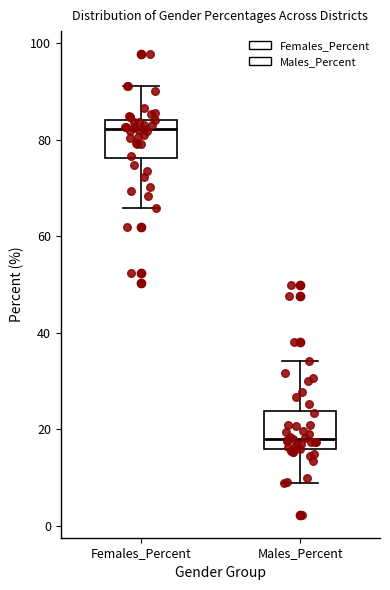

Reading left to right, read every box against the y-axis: the position of its median line, the range the box covers, and the ends of its whiskers. The values are not printed on the chart, so give them approximately, as read against the axis.

Females_Percent: median 82, box 76 to 84, whiskers 66 to 92
Males_Percent: median 18, box 16 to 24, whiskers 8 to 34